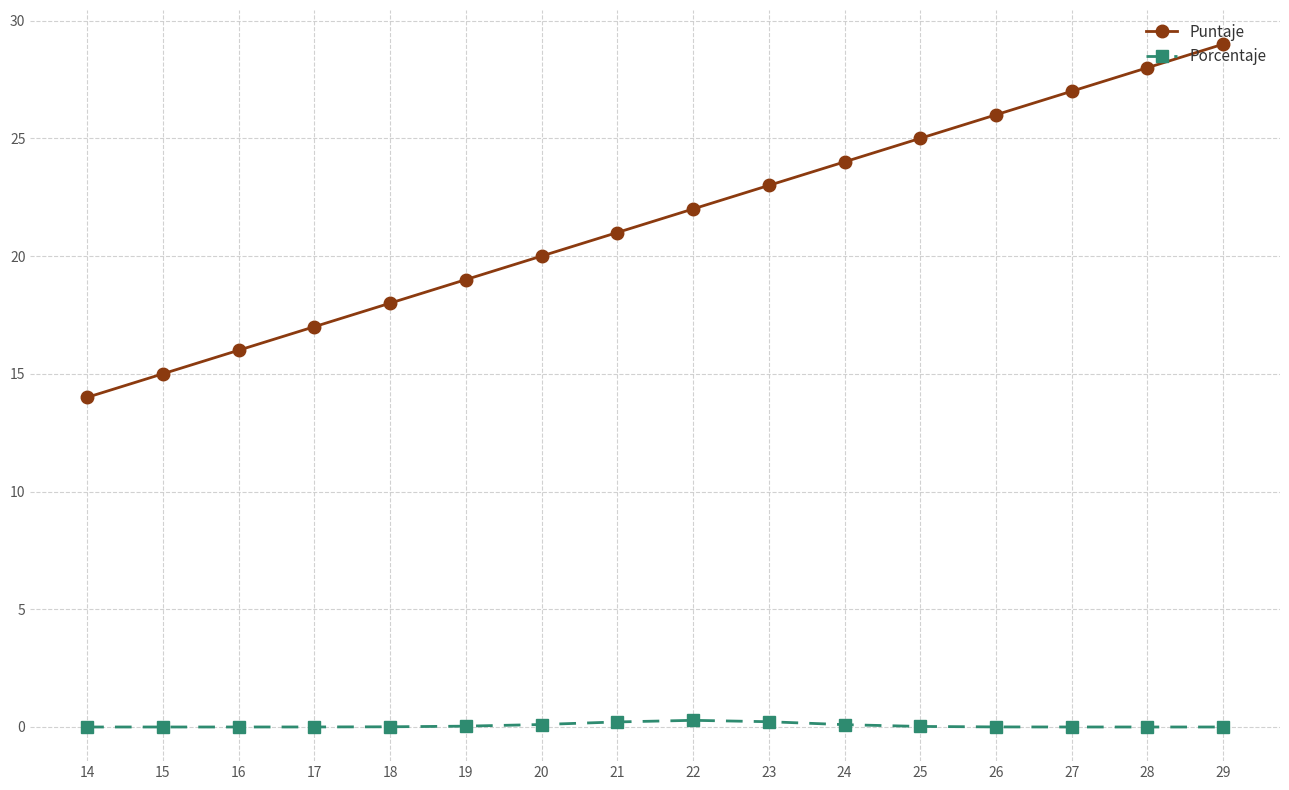

Rank the series at 28 from lowest to highest value.

Porcentaje, Puntaje